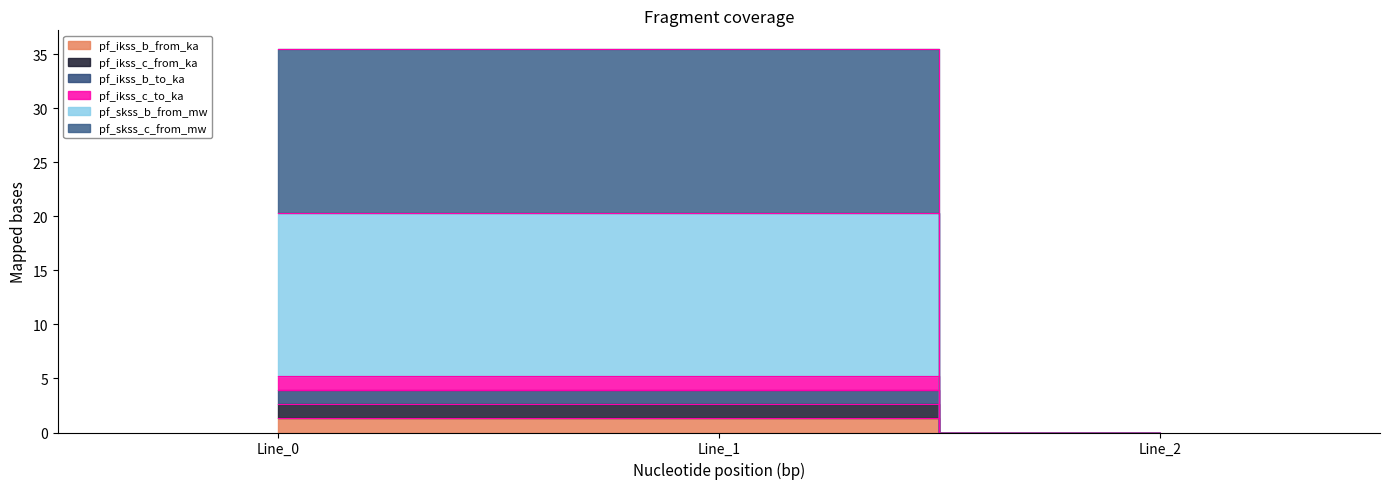

Is it true that pf_ikss_b_from_ka equals 10.9 at Line_0?

False